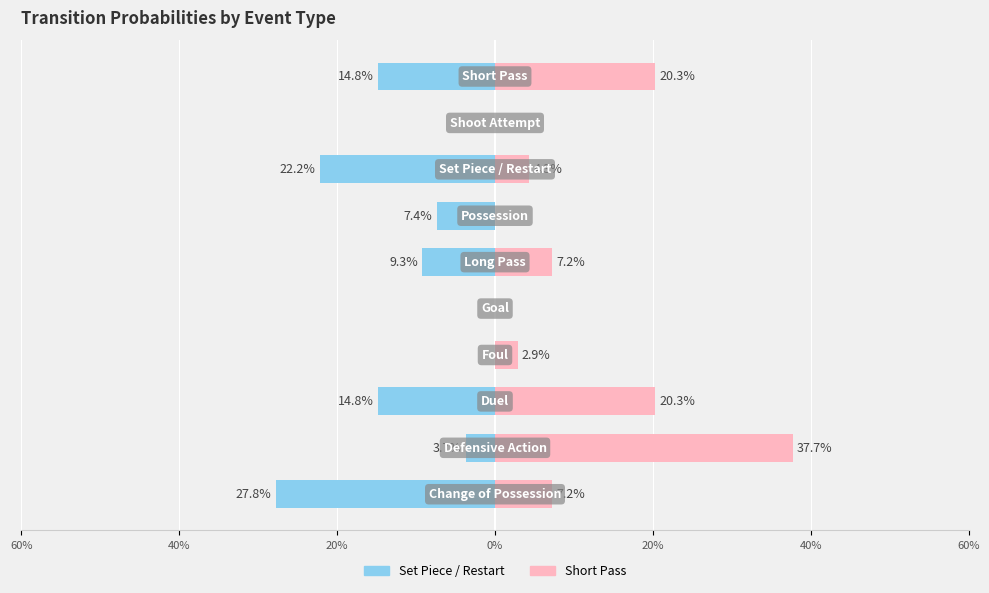

What position from the left is Defensive Action?

2